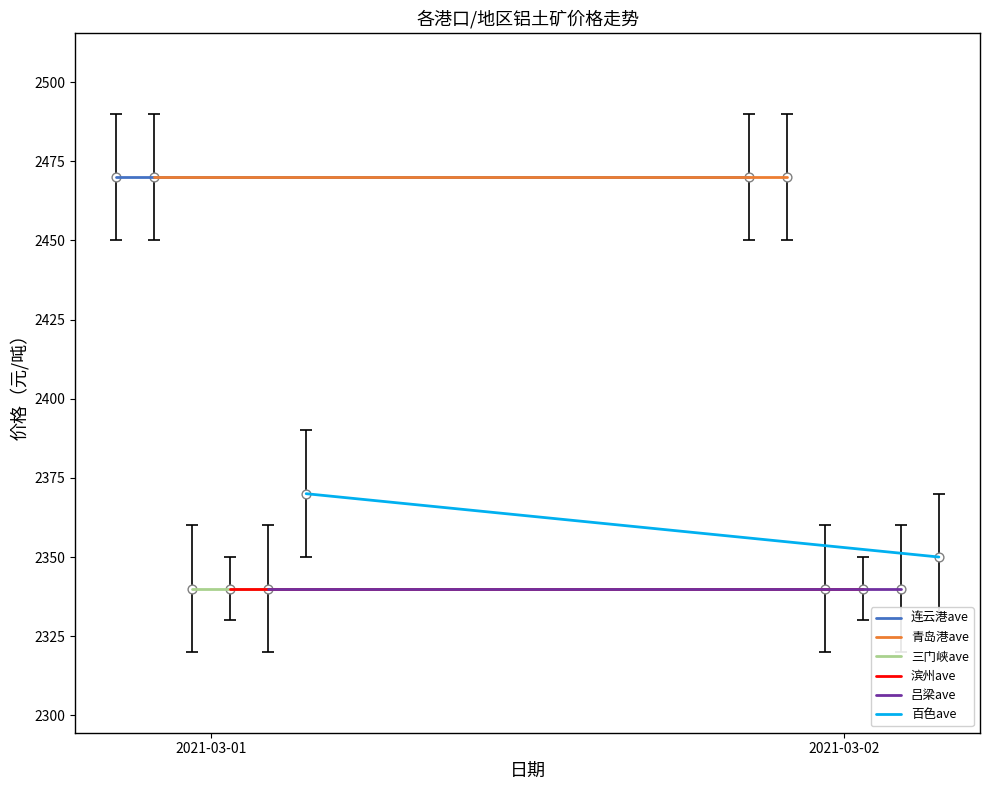

What are all the series names shown in the legend?

连云港ave, 青岛港ave, 三门峡ave, 滨州ave, 吕梁ave, 百色ave